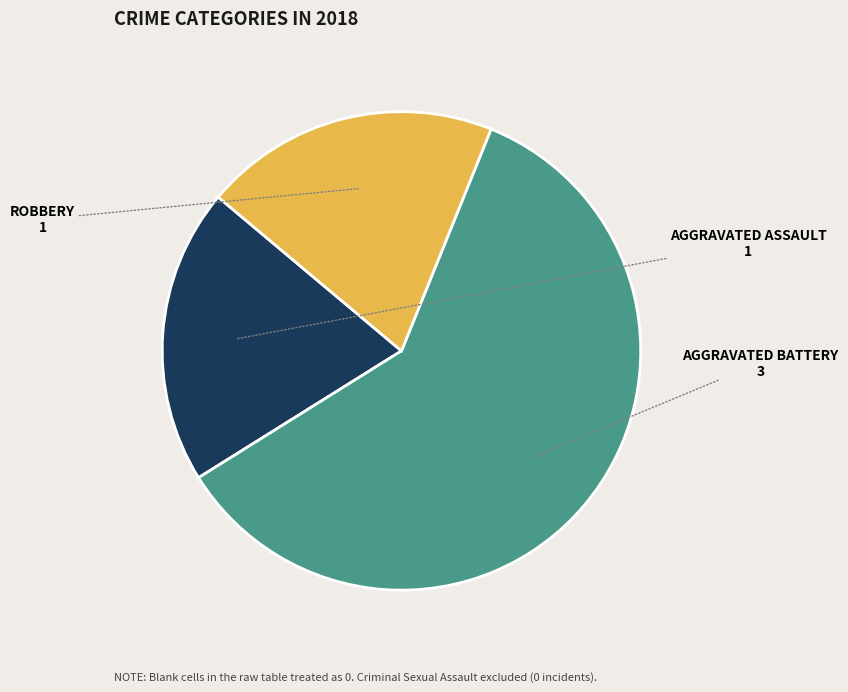

Is there any slice that represents more than half of the pie?

Yes